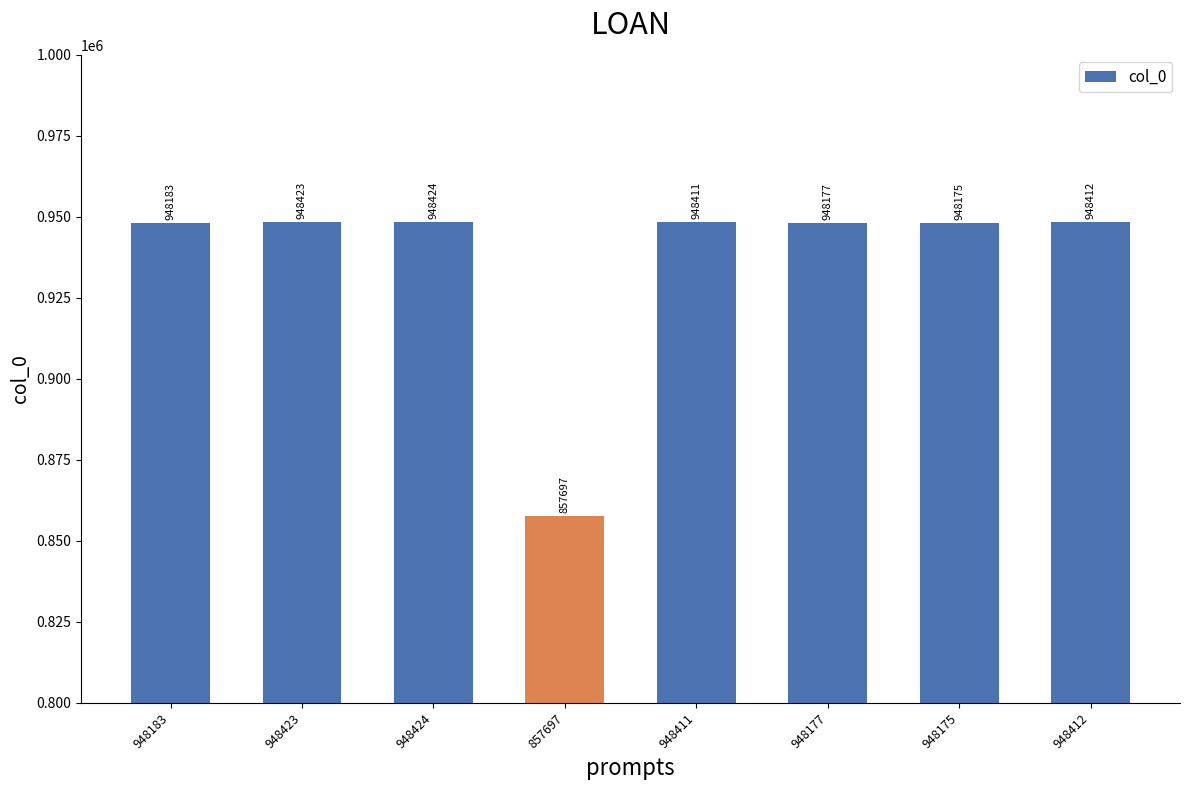

How many data points does each series have?

8